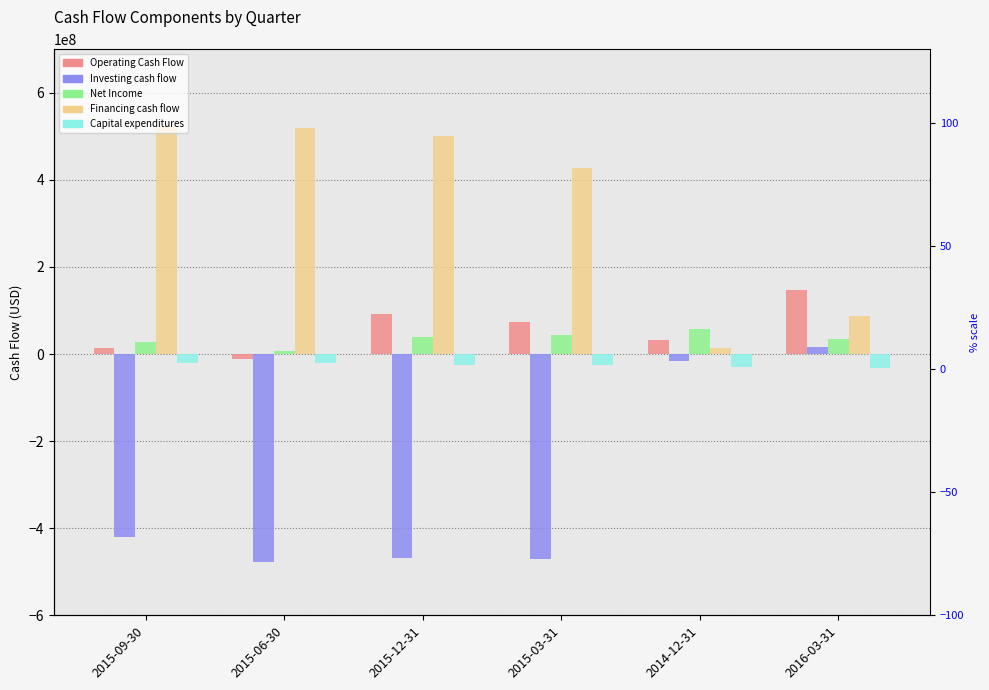

At which category is the sum across all series the highest?

2016-03-31